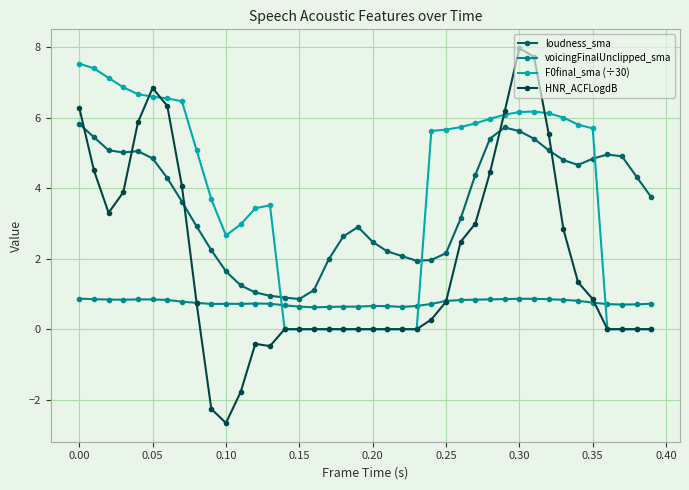

What is the value of the HNR_ACFLogdB point at the 29th from the left?

4.4